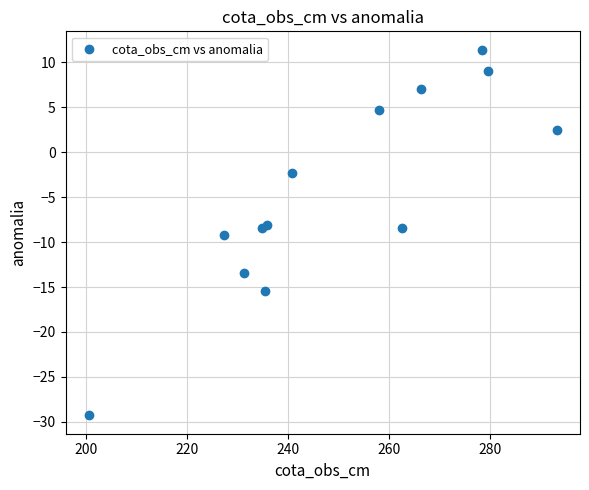

What is the range of X values (max minus min)?

92.7